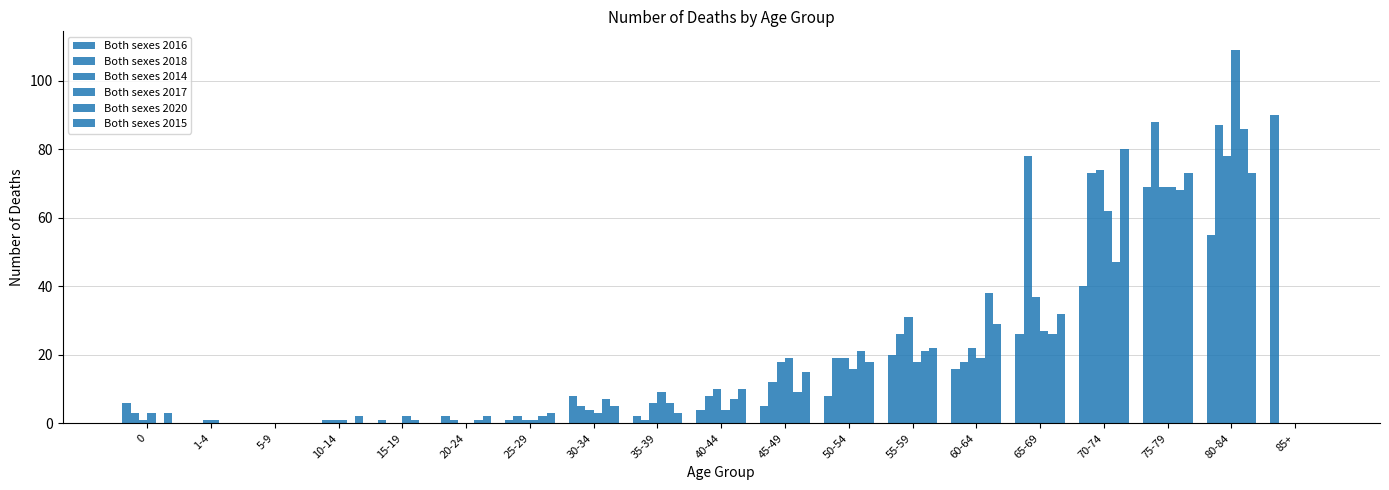

Reading left to right, transcribe all the data shown in this chart.

Both sexes 2016: 0=6	1-4=0	5-9=0	10-14=0	15-19=1	20-24=2	25-29=1	30-34=8	35-39=2	40-44=4	45-49=5	50-54=8	55-59=20	60-64=16	65-69=26	70-74=40	75-79=69	80-84=55	85+=90
Both sexes 2018: 0=3	1-4=0	5-9=0	10-14=1	15-19=0	20-24=1	25-29=2	30-34=5	35-39=1	40-44=8	45-49=12	50-54=19	55-59=26	60-64=18	65-69=78	70-74=73	75-79=88	80-84=87	85+=0
Both sexes 2014: 0=1	1-4=1	5-9=0	10-14=1	15-19=0	20-24=0	25-29=1	30-34=4	35-39=6	40-44=10	45-49=18	50-54=19	55-59=31	60-64=22	65-69=37	70-74=74	75-79=69	80-84=78	85+=0
Both sexes 2017: 0=3	1-4=1	5-9=0	10-14=1	15-19=2	20-24=0	25-29=1	30-34=3	35-39=9	40-44=4	45-49=19	50-54=16	55-59=18	60-64=19	65-69=27	70-74=62	75-79=69	80-84=109	85+=0
Both sexes 2020: 0=0	1-4=0	5-9=0	10-14=0	15-19=1	20-24=1	25-29=2	30-34=7	35-39=6	40-44=7	45-49=9	50-54=21	55-59=21	60-64=38	65-69=26	70-74=47	75-79=68	80-84=86	85+=0
Both sexes 2015: 0=3	1-4=0	5-9=0	10-14=2	15-19=0	20-24=2	25-29=3	30-34=5	35-39=3	40-44=10	45-49=15	50-54=18	55-59=22	60-64=29	65-69=32	70-74=80	75-79=73	80-84=73	85+=0